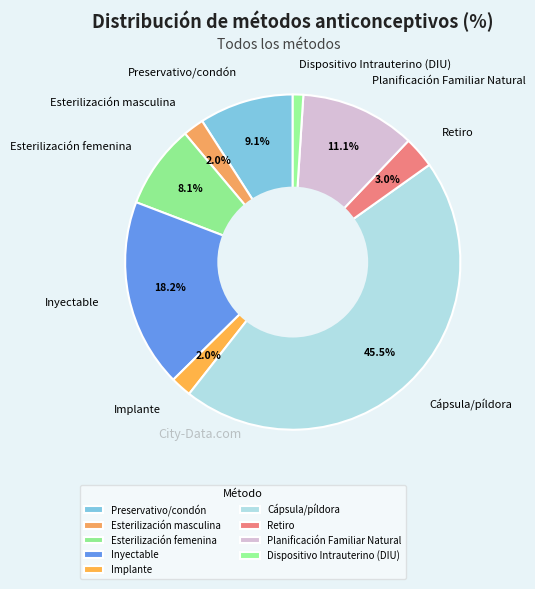

Which slice is the smallest?

Dispositivo Intrauterino (DIU)